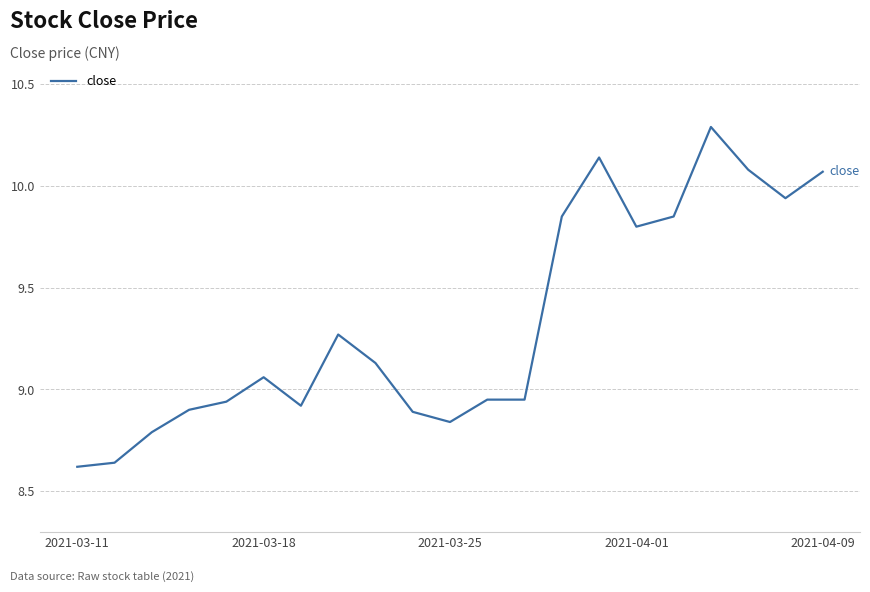

Is this an area chart (filled region under the line)?

No